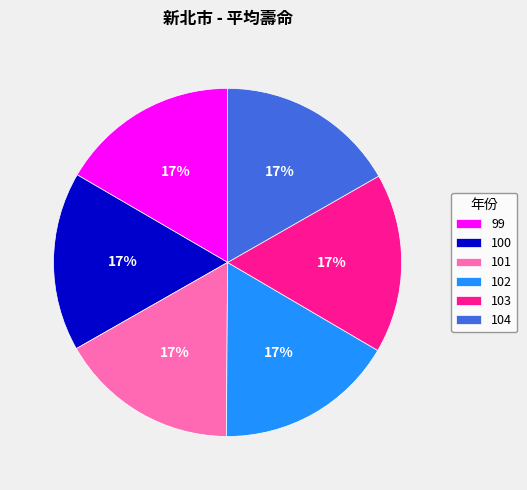

Approximately how many times larger is the value at 101 compared to 104?

1.0